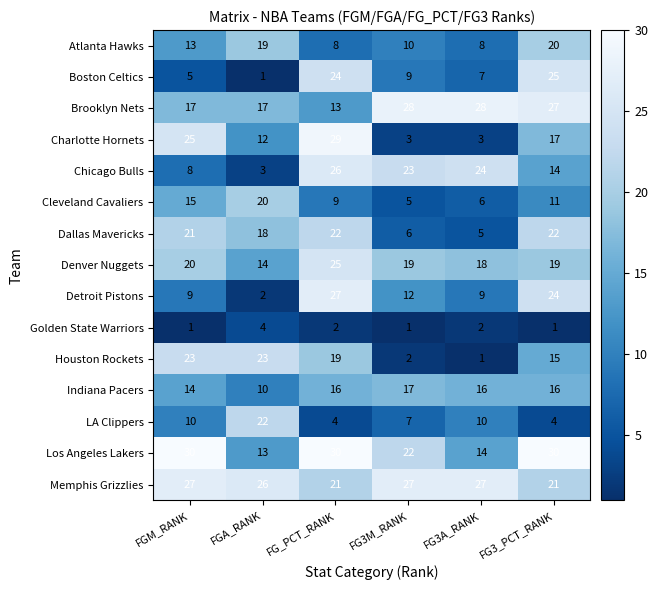

At which label does Detroit Pistons reach its minimum?

FGA_RANK